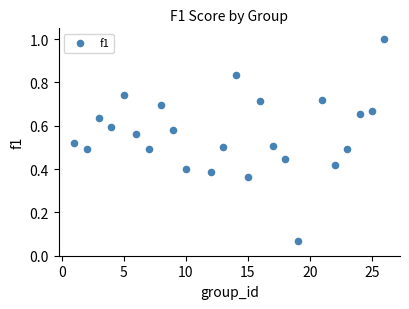

What is the range of Y values (max minus min)?

0.9